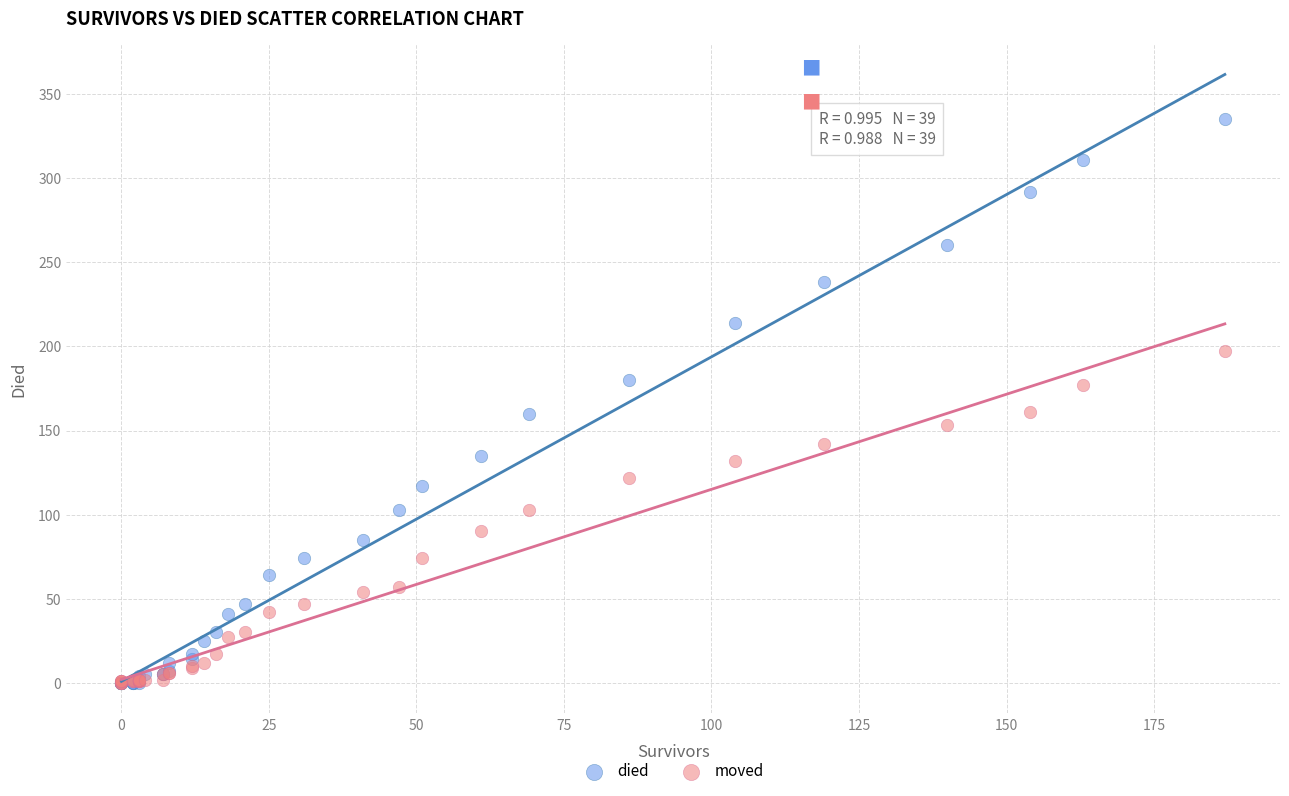

Which series has the widest spread of Y values?

died